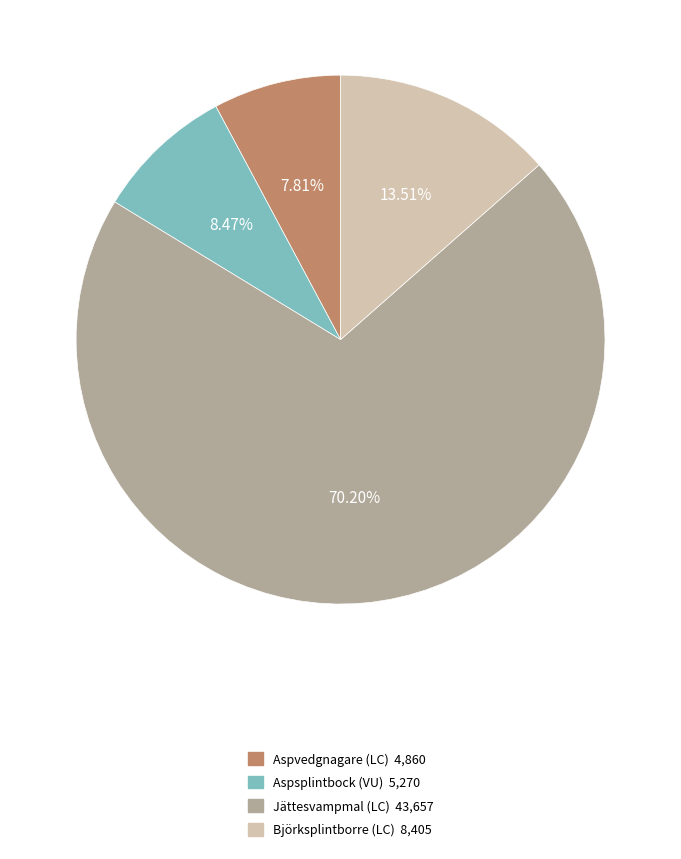

What percentage is the Björksplintborre (LC) slice, to the nearest percent?

14%